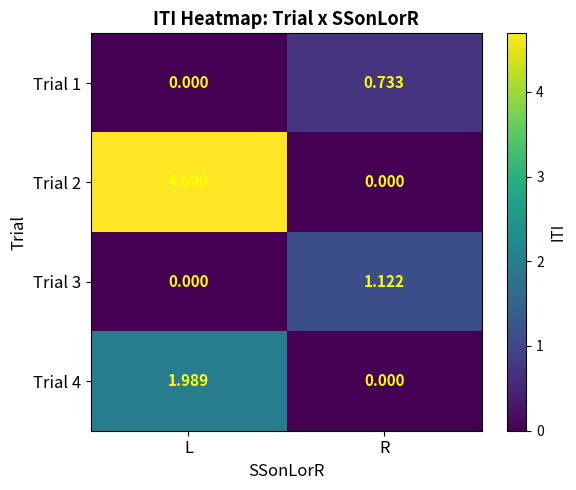

Where is Trial 2 nearest to the value 2?

R